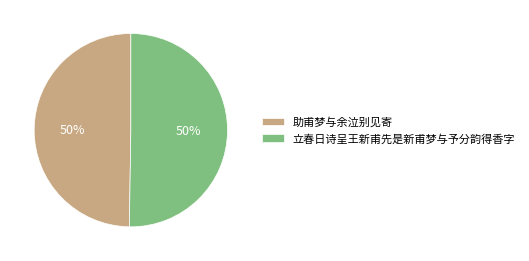

To the nearest percent, what percentage of the pie is 助甫梦与余泣别见寄?

50%